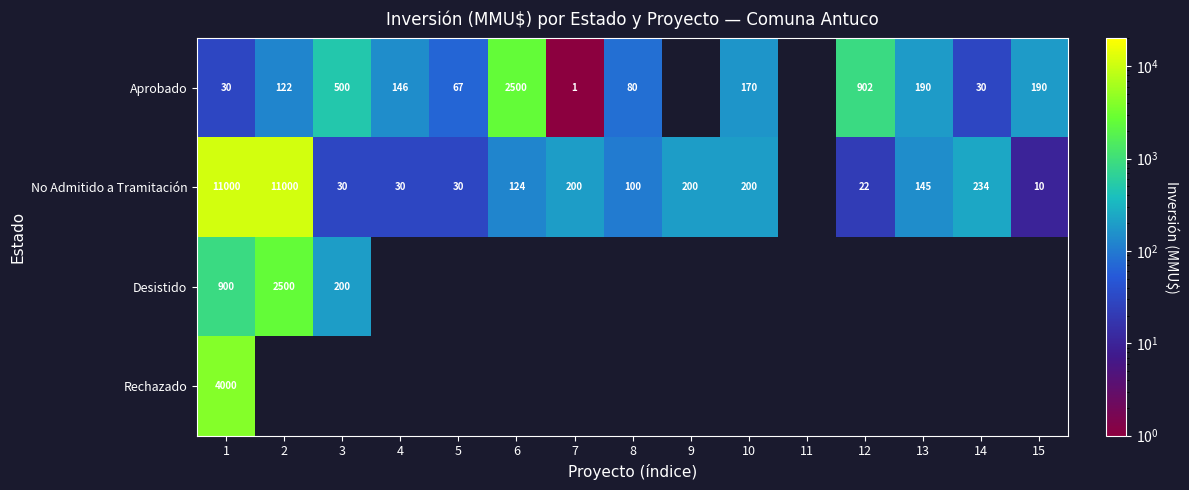

At which category is the sum across all series the highest?

1